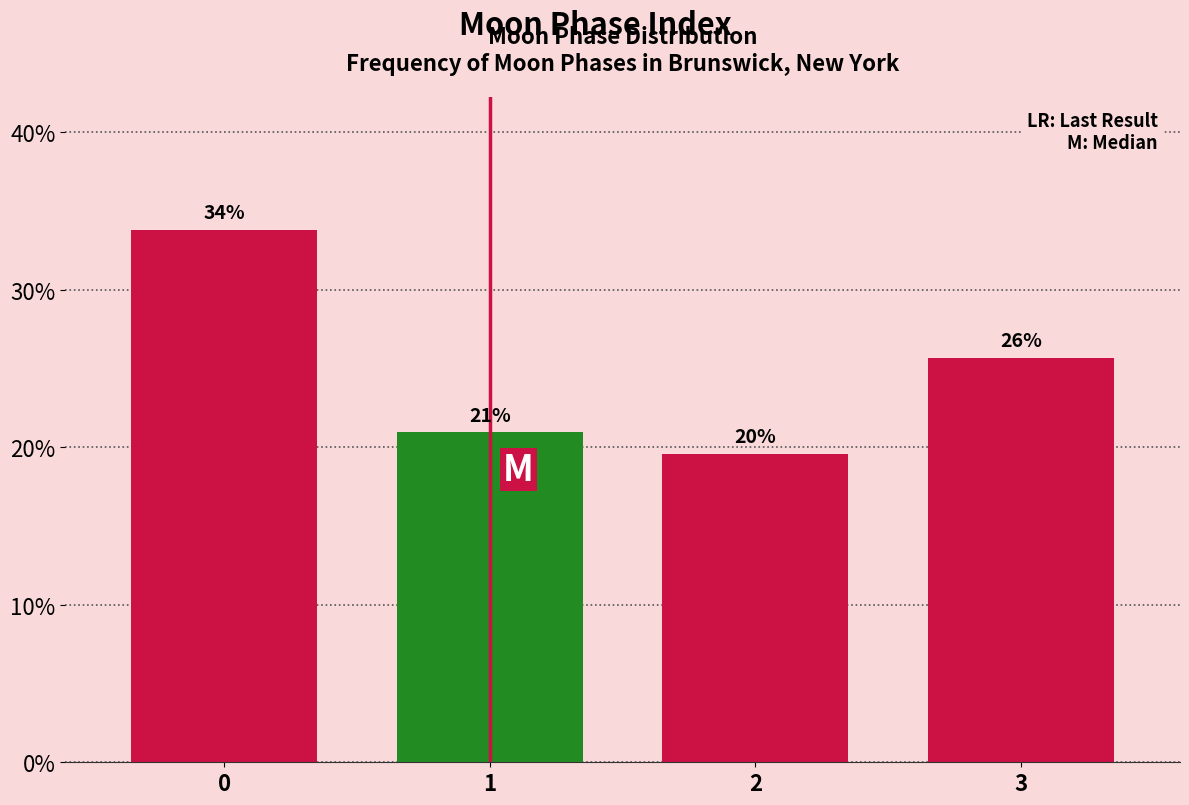

Are the bars horizontal?

No